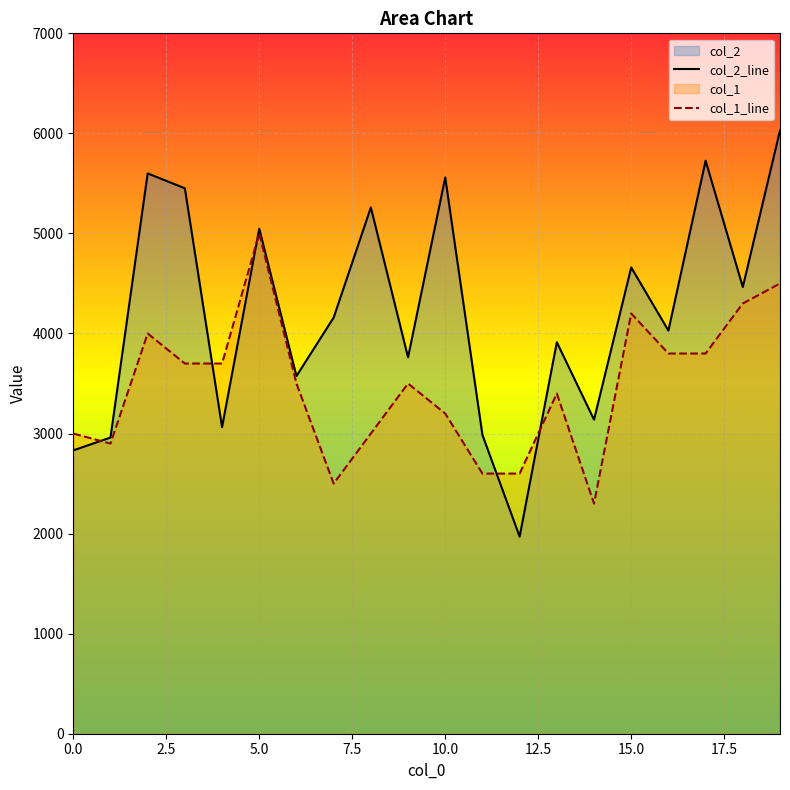

Rank the series by their maximum value, from highest to lowest.

col_2_line, col_1_line